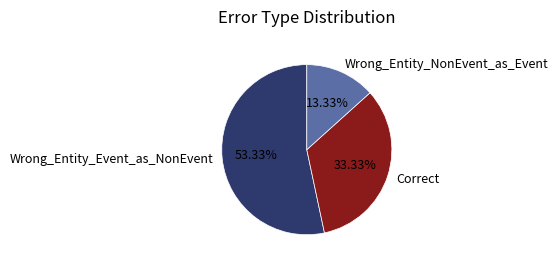

Which slice is the largest?

Wrong_Entity_Event_as_NonEvent